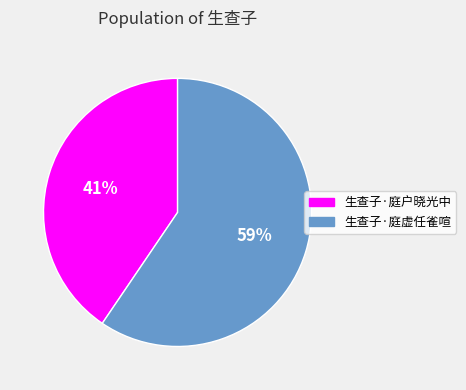

Count the number of slices in the pie.

2